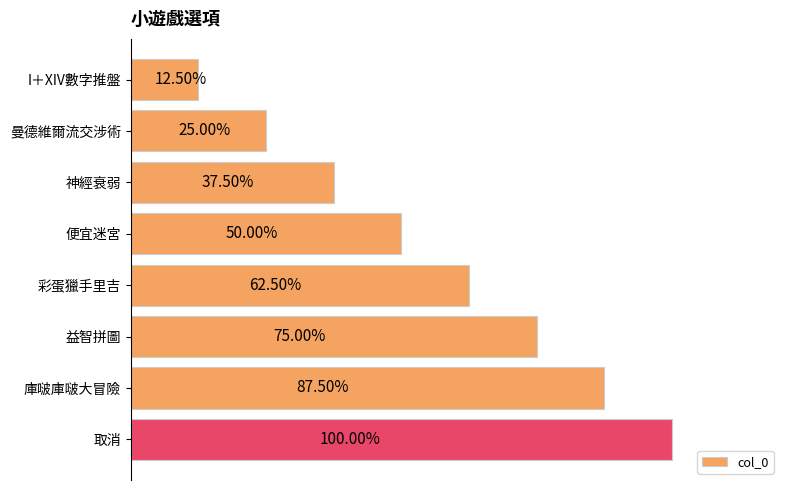

Are the bars horizontal?

Yes